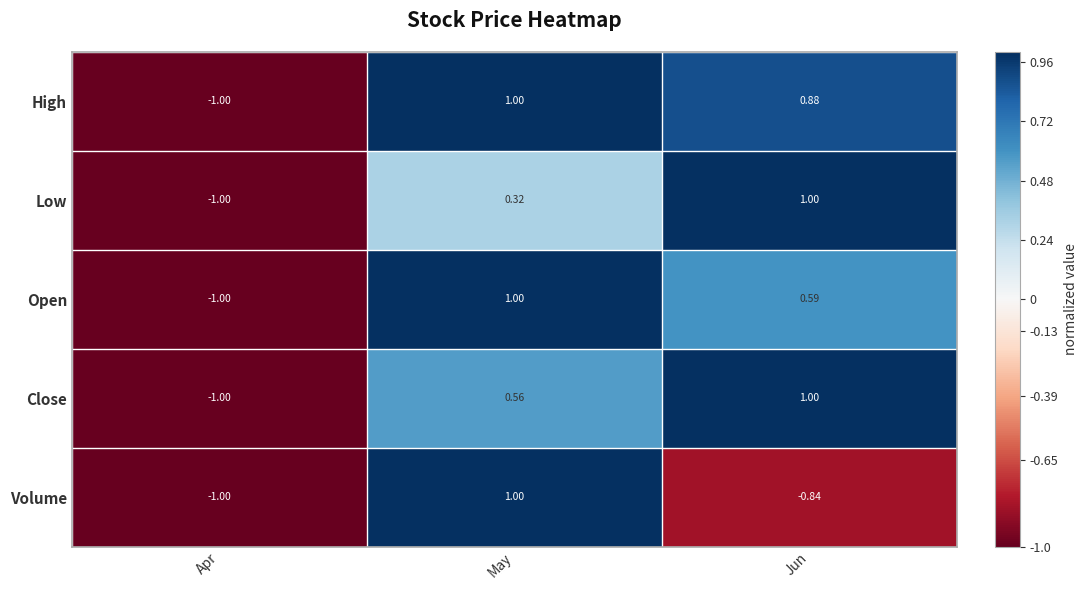

Between May and Jun, which series saw the biggest shift?

Volume